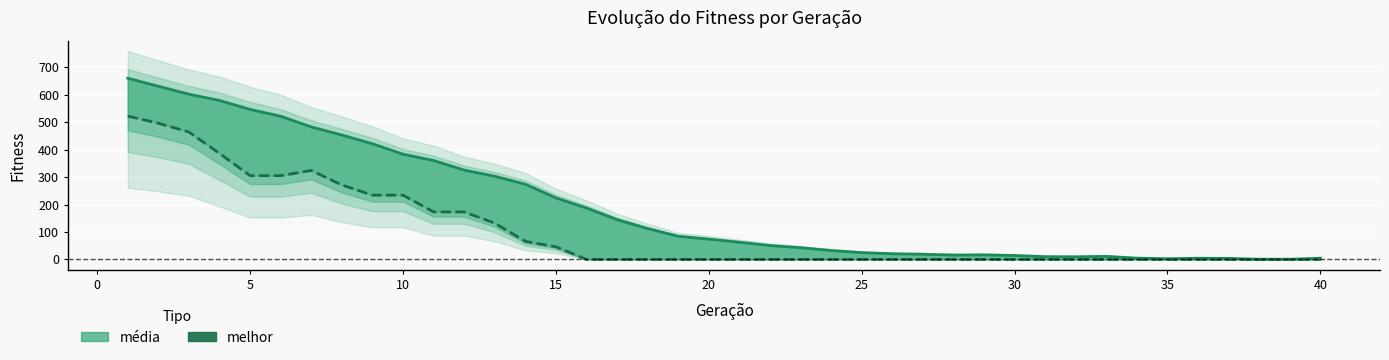

Does the chart display data point markers on the line(s)?

No